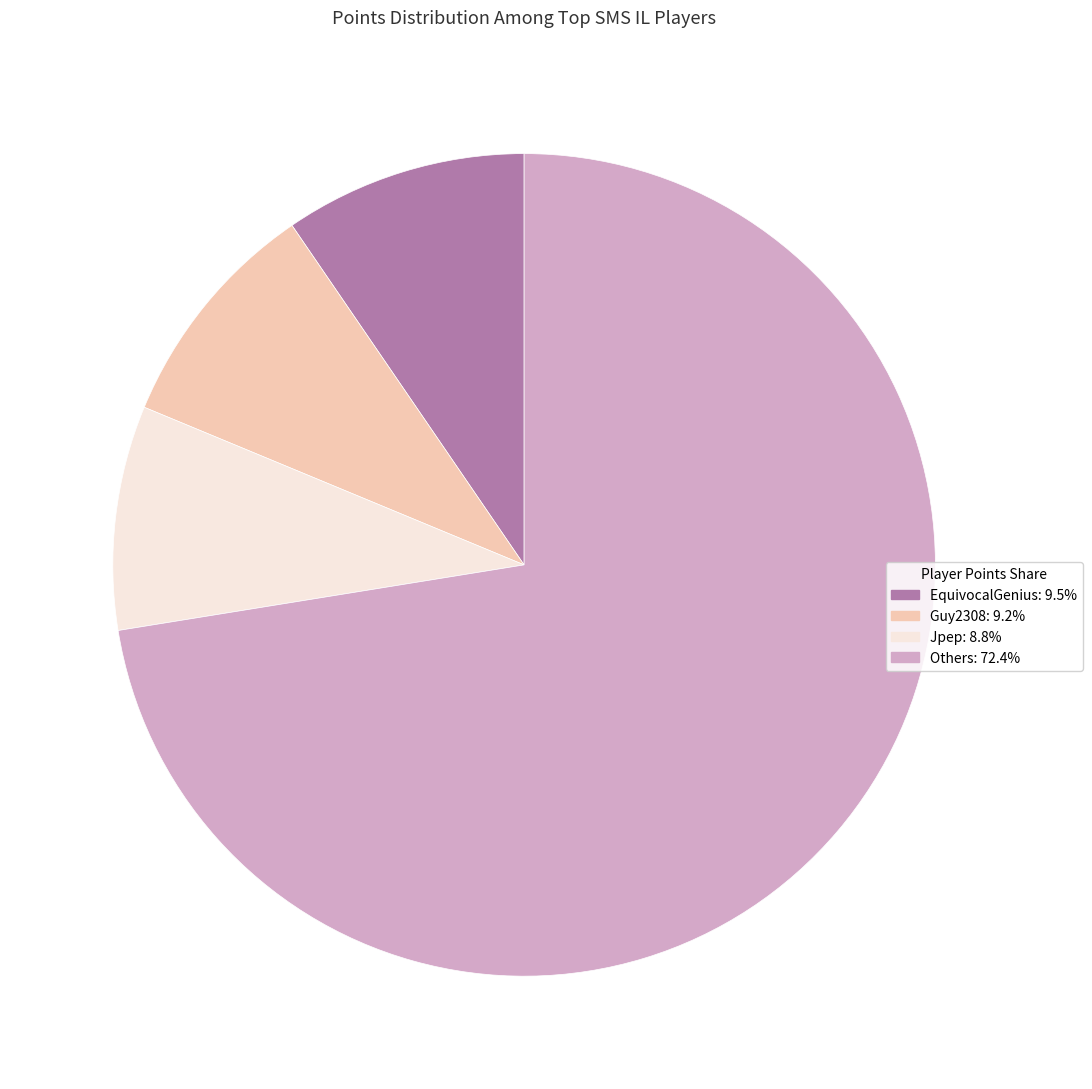

Approximately how many times larger is the value at Guy2308: 9.2% compared to EquivocalGenius: 9.5%?

1.0